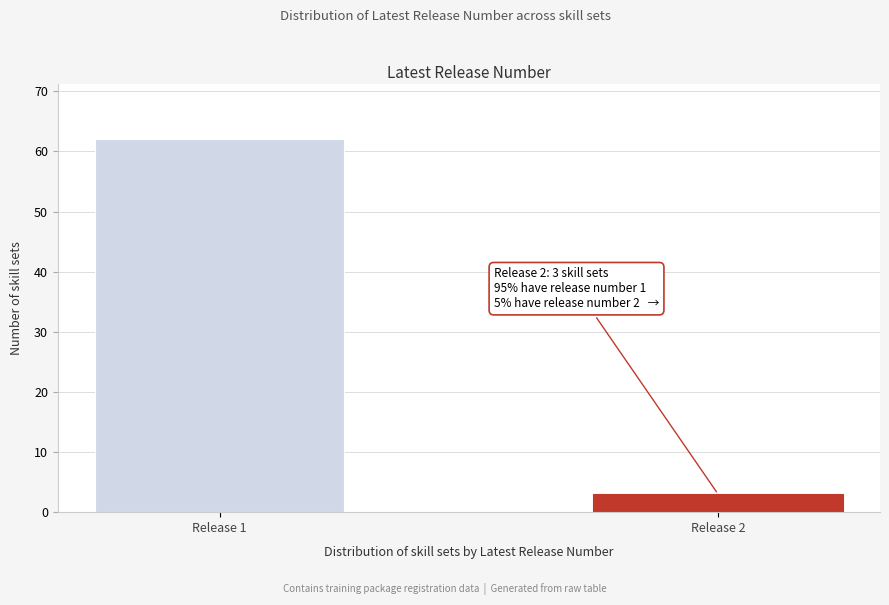

Reading right to left, what are all the values shown in this chart?

Release 2=3	Release 1=62